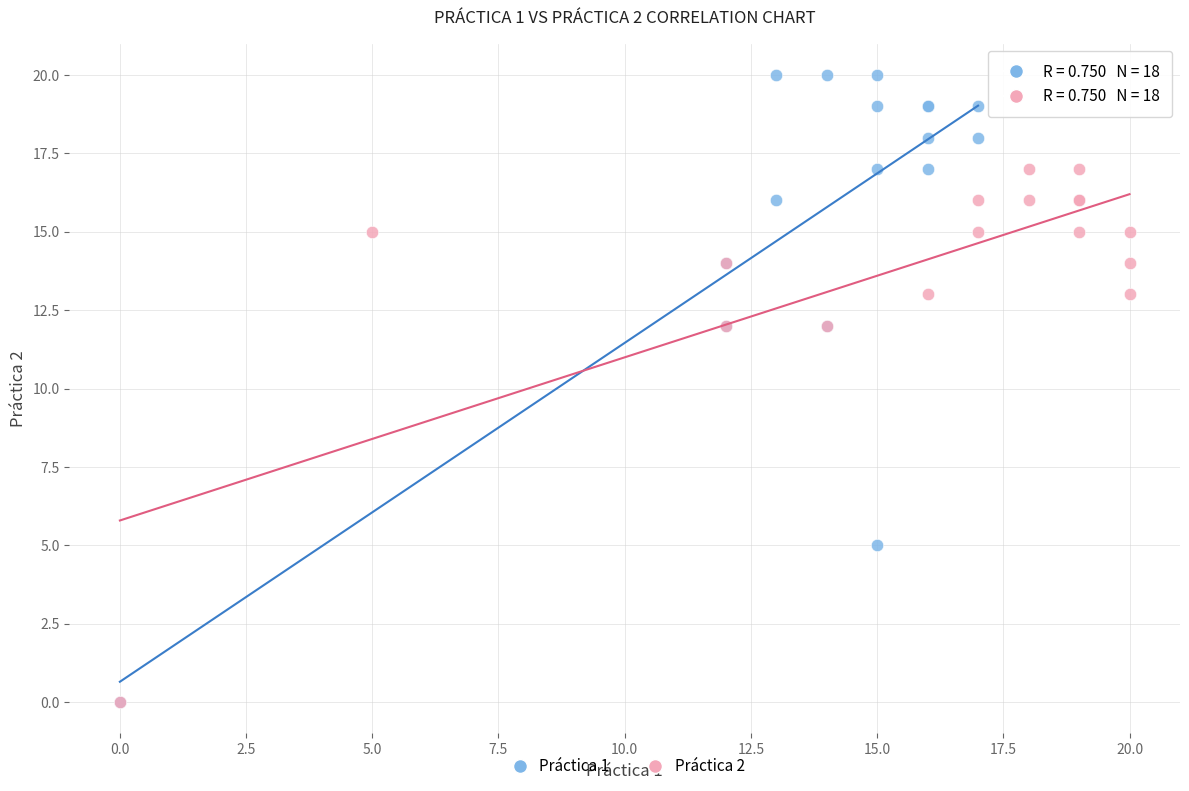

Which series has the widest spread of Y values?

Práctica 1